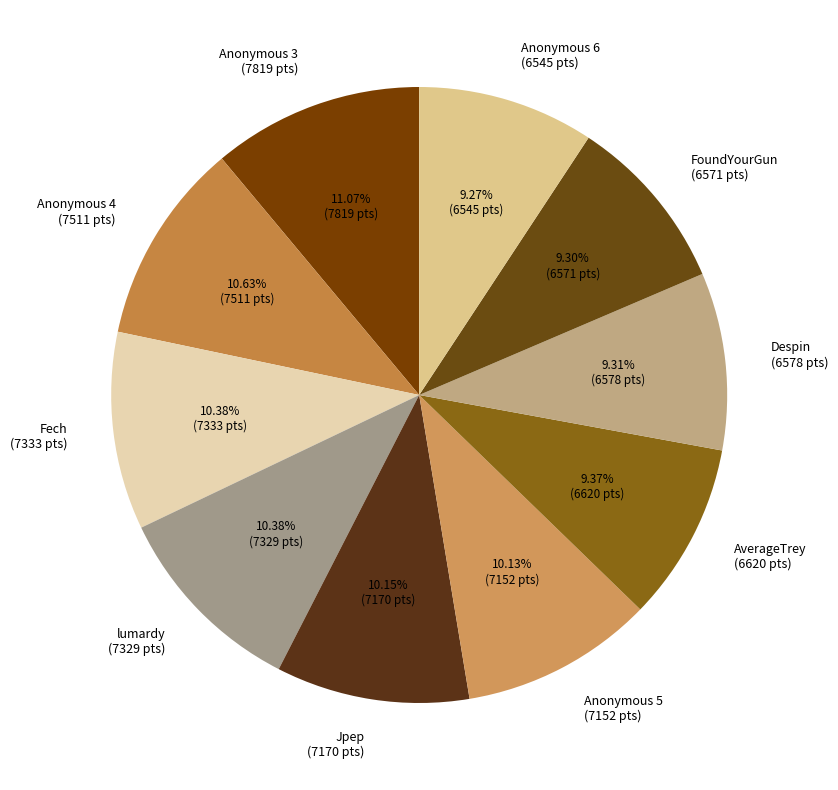

To the nearest percent, what percentage of the pie is Despin?

9%